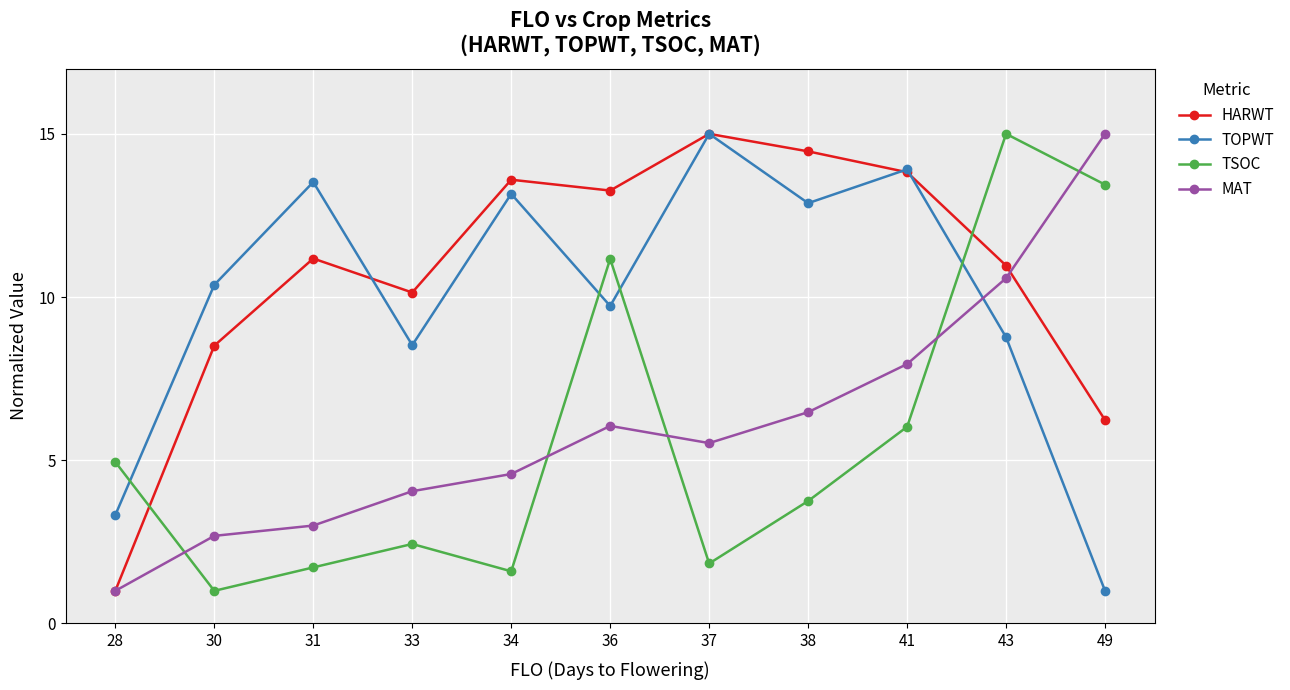

How many values in the TSOC series are below 3?

5